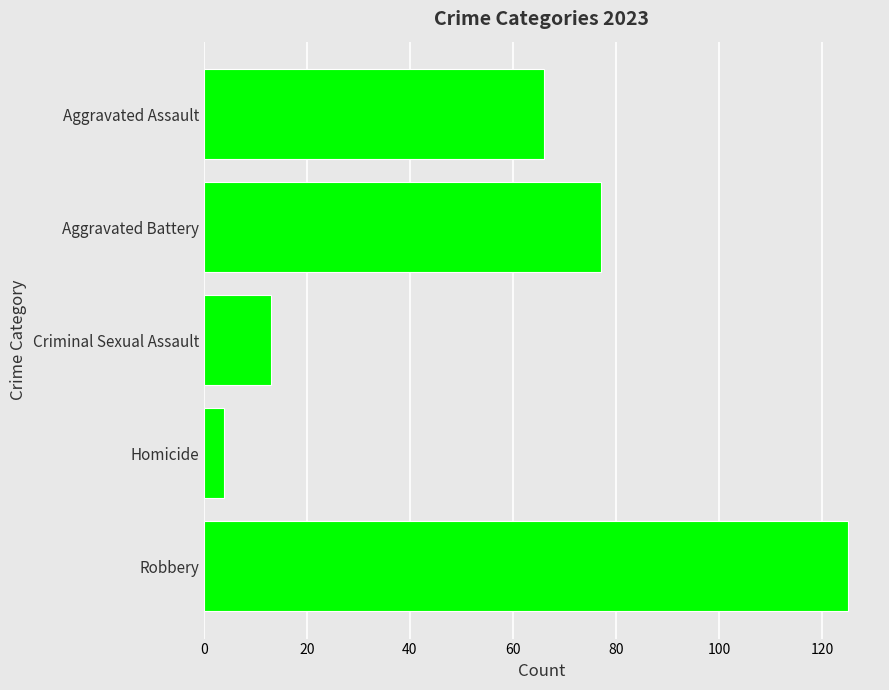

What position from the bottom is Criminal Sexual Assault?

3